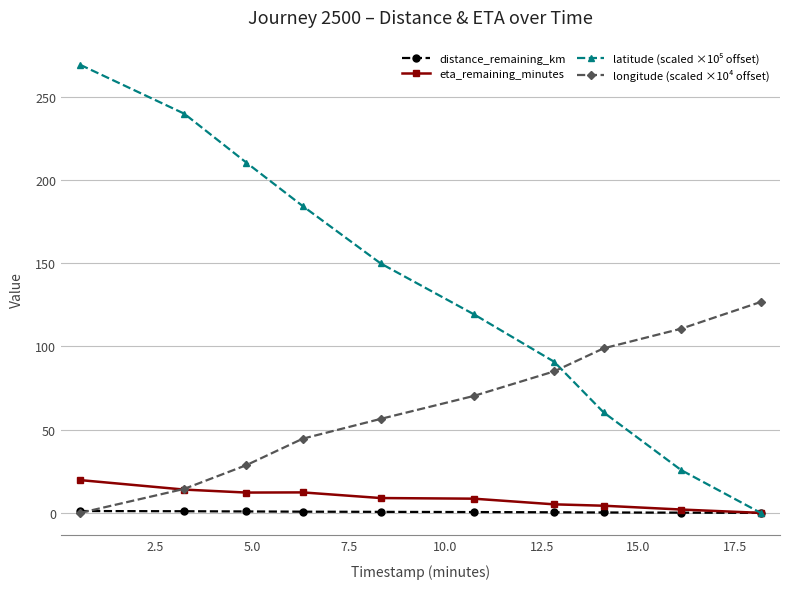

What is the greatest value displayed?

269.1